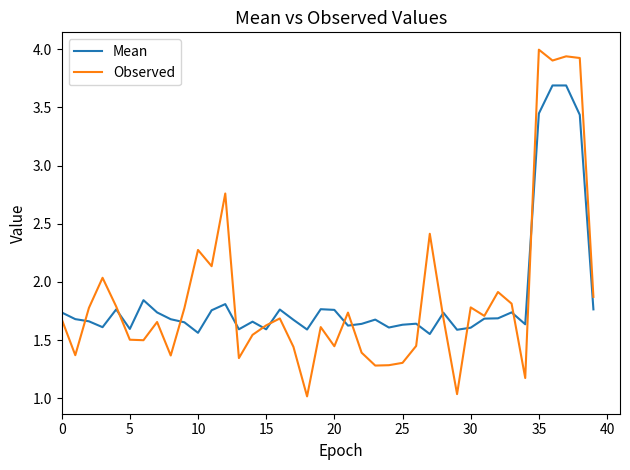

True or false: Observed and Mean intersect in this chart.

True